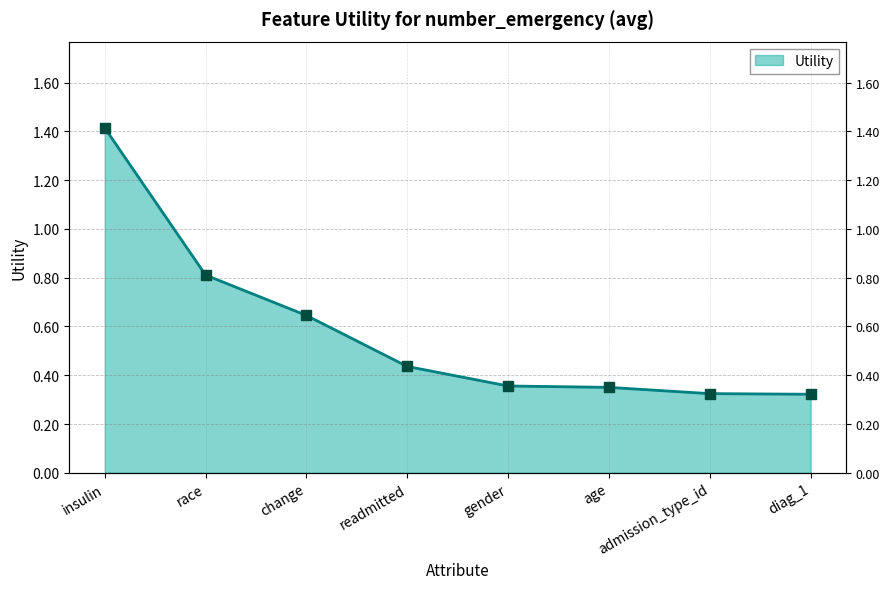

Between diag_1 and race, which is larger?

race